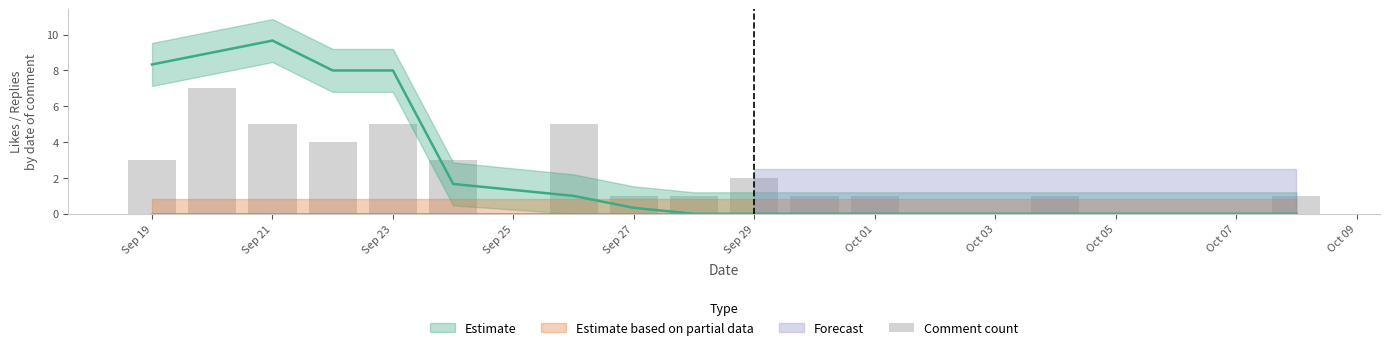

Count the values in the range 1 to 5.

13